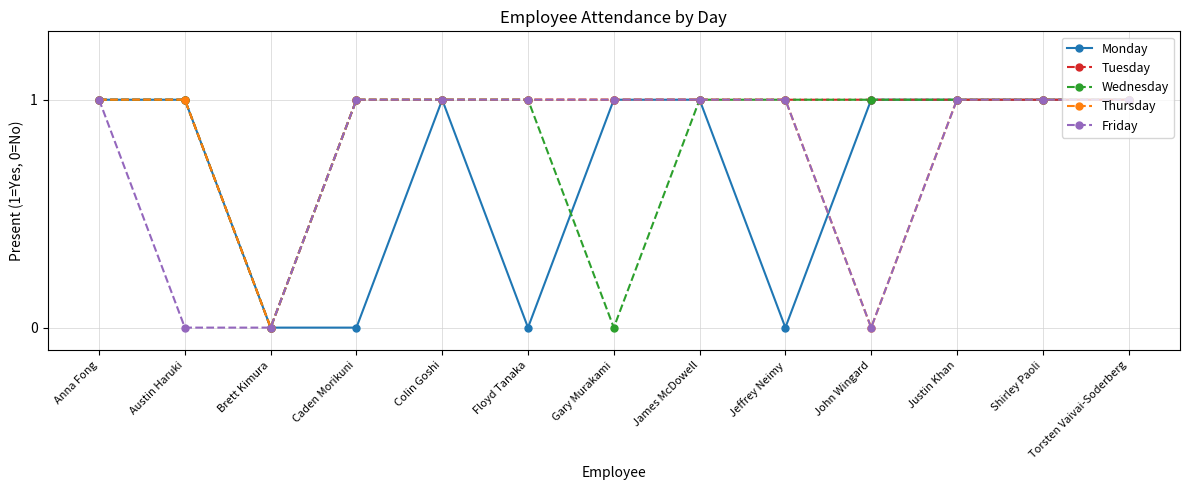

What is the label of the 1st point from the left?

Anna Fong